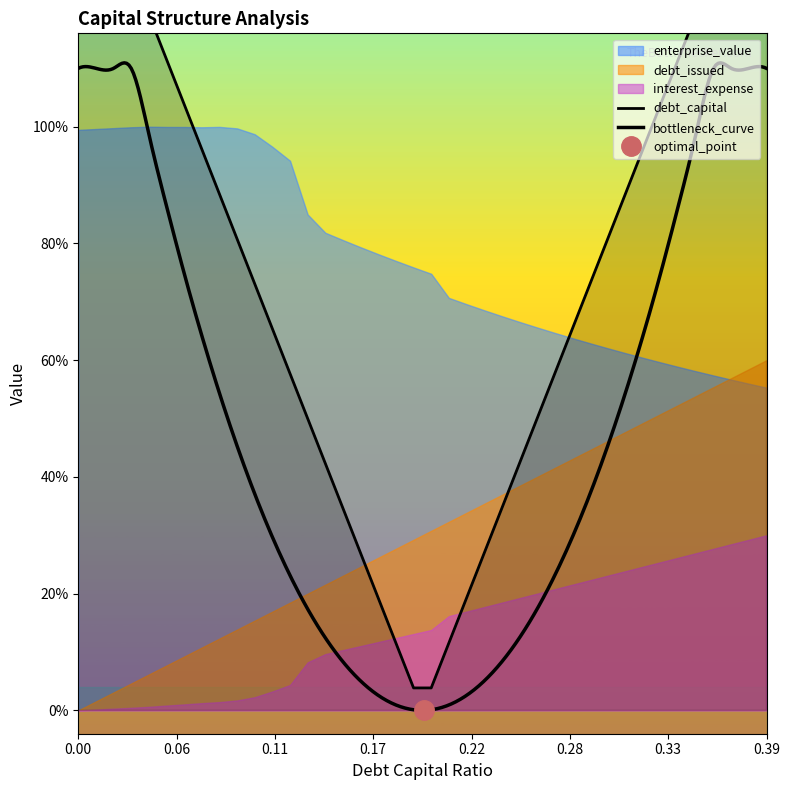

The debt_issued series shows 3.3 at 0.28. True or false?

False